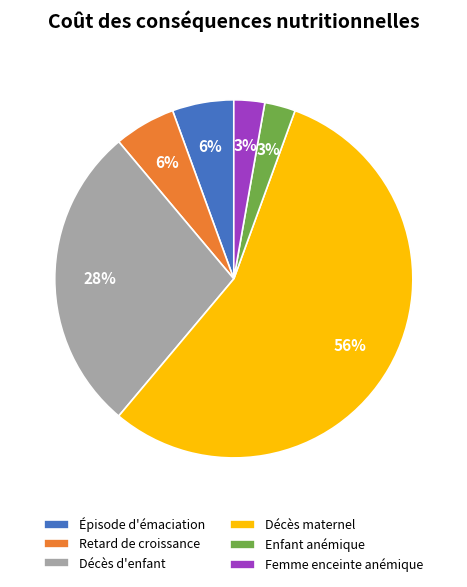

Which category has the biggest portion of the pie?

Décès maternel